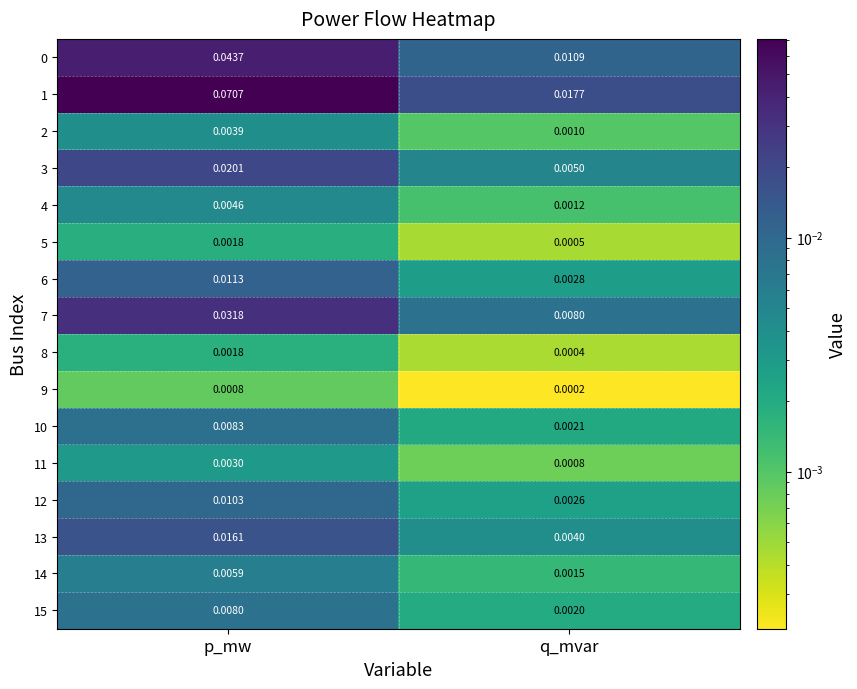

Which series changed the most between p_mw and q_mvar?

1